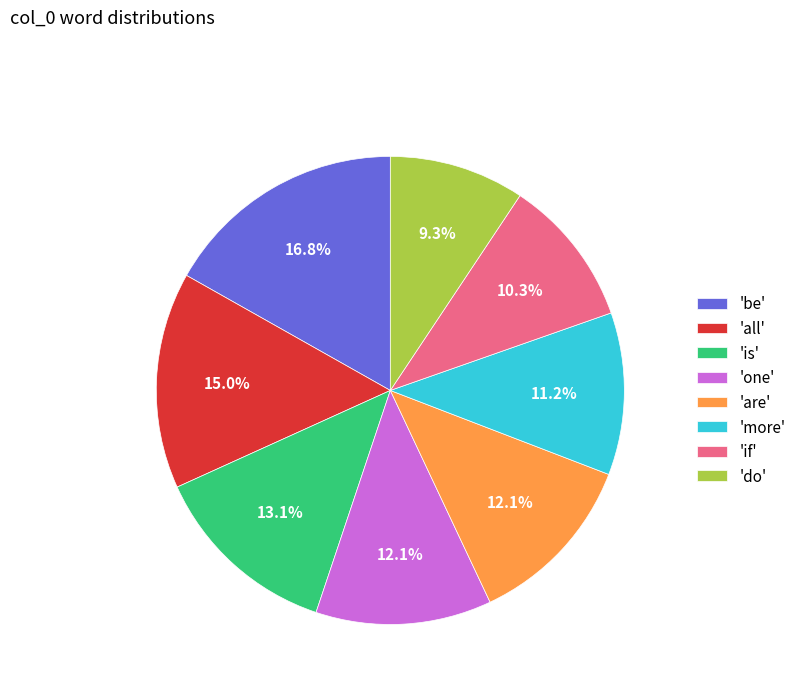

Is there any slice that represents more than half of the pie?

No